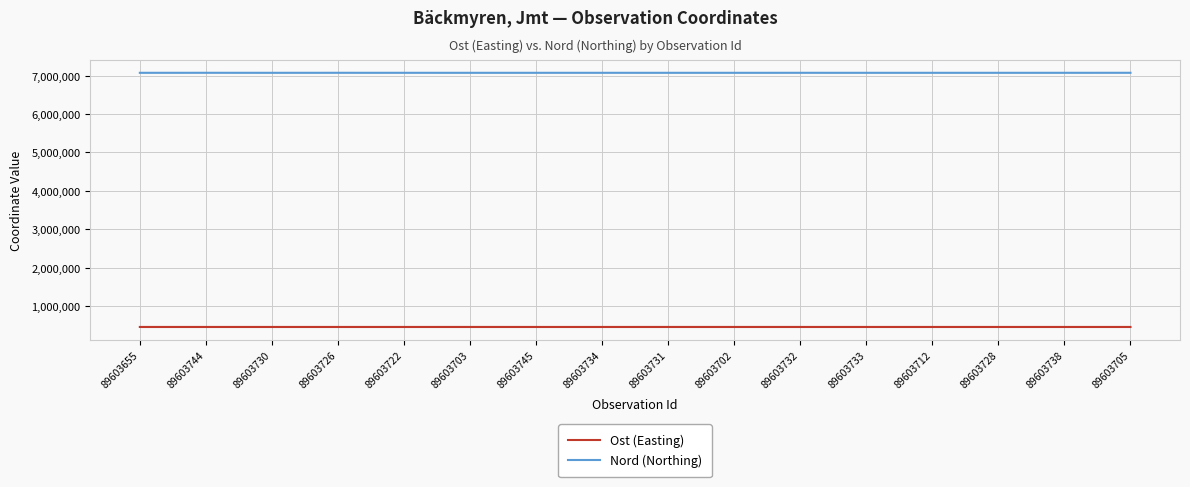

Which label corresponds to the largest value in the chart?

89603705